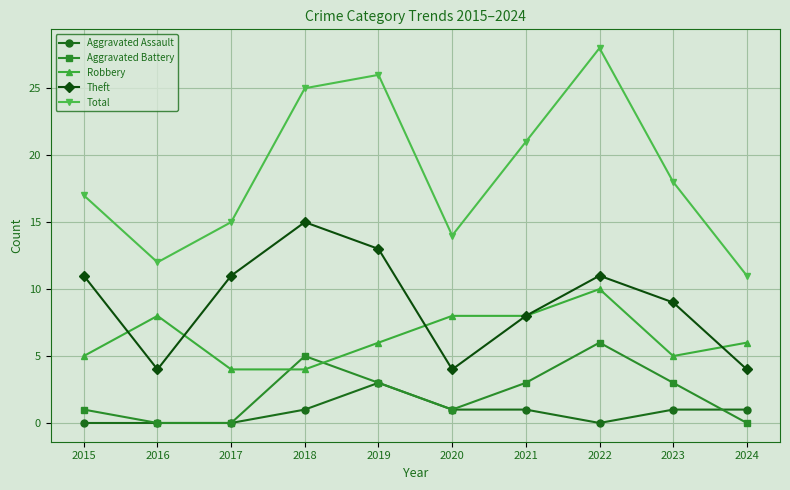

True or false: Aggravated Battery has a value of 0 at 2017.

True